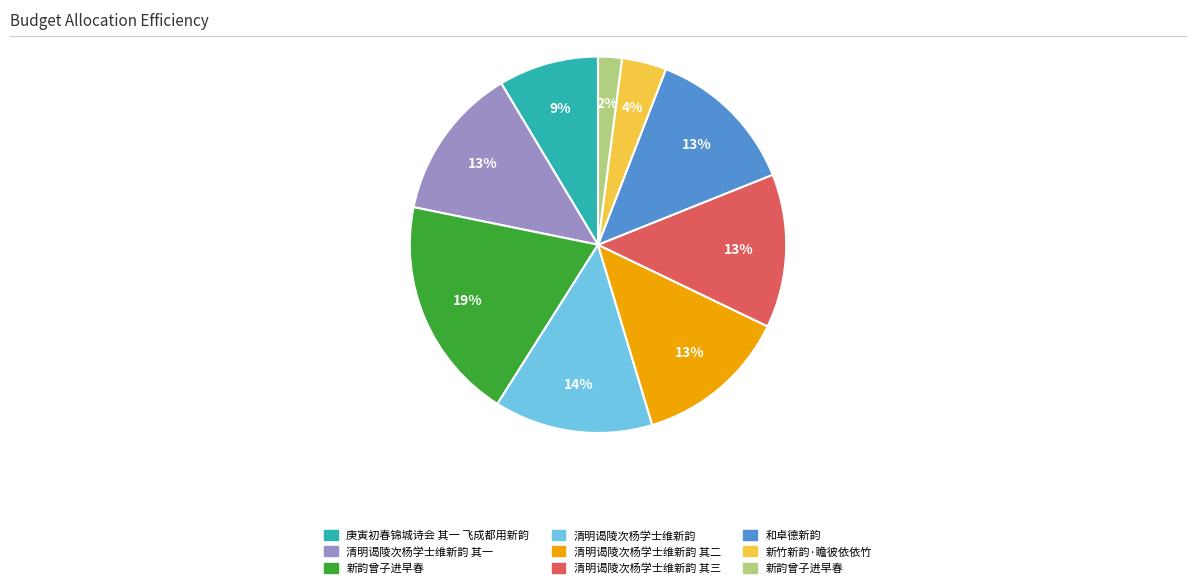

Does any single category account for the majority?

No